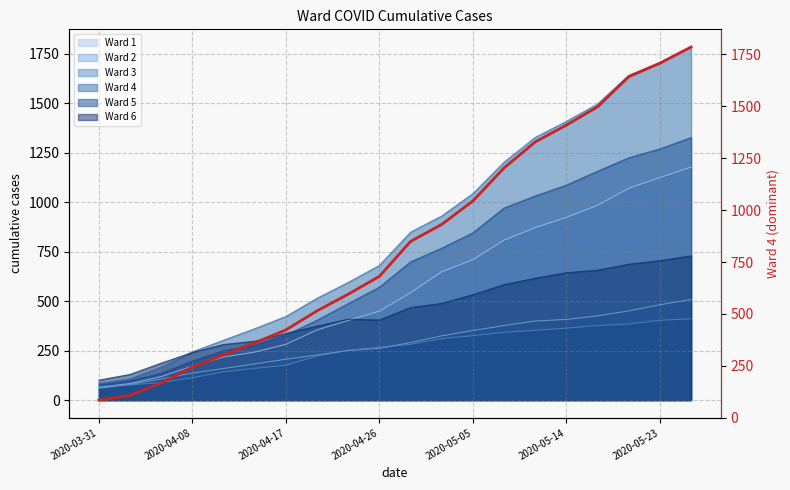

The chart shows a value of 515 at 7. True or false?

True